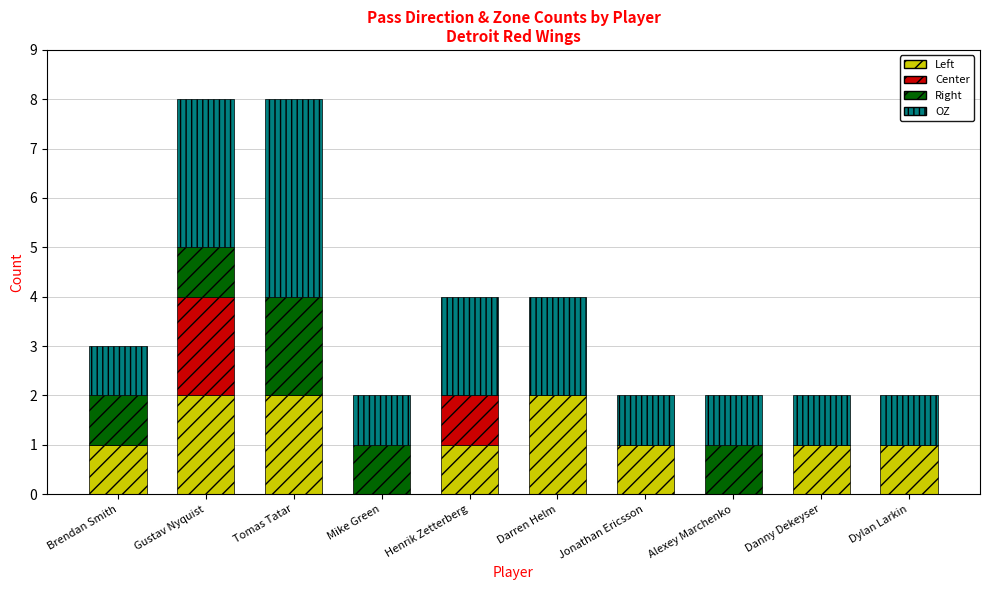

Is it true that Left equals 1 at Danny Dekeyser?

True